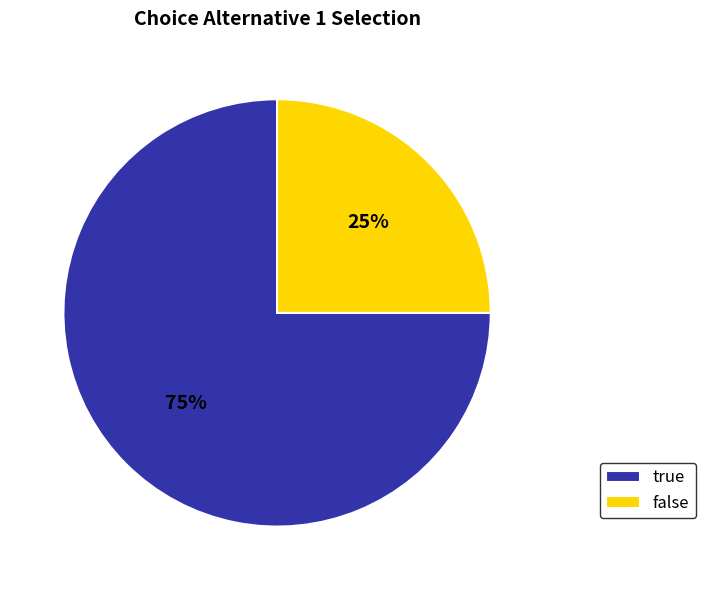

How many segments does this pie chart have?

2